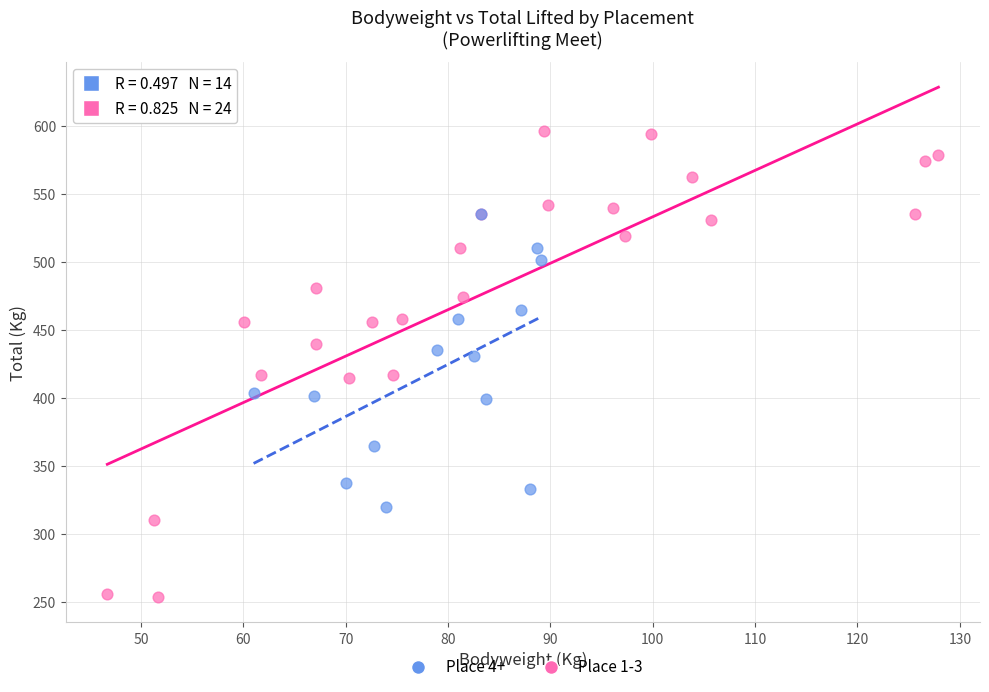

Which series reaches the maximum Y coordinate?

Place 1-3